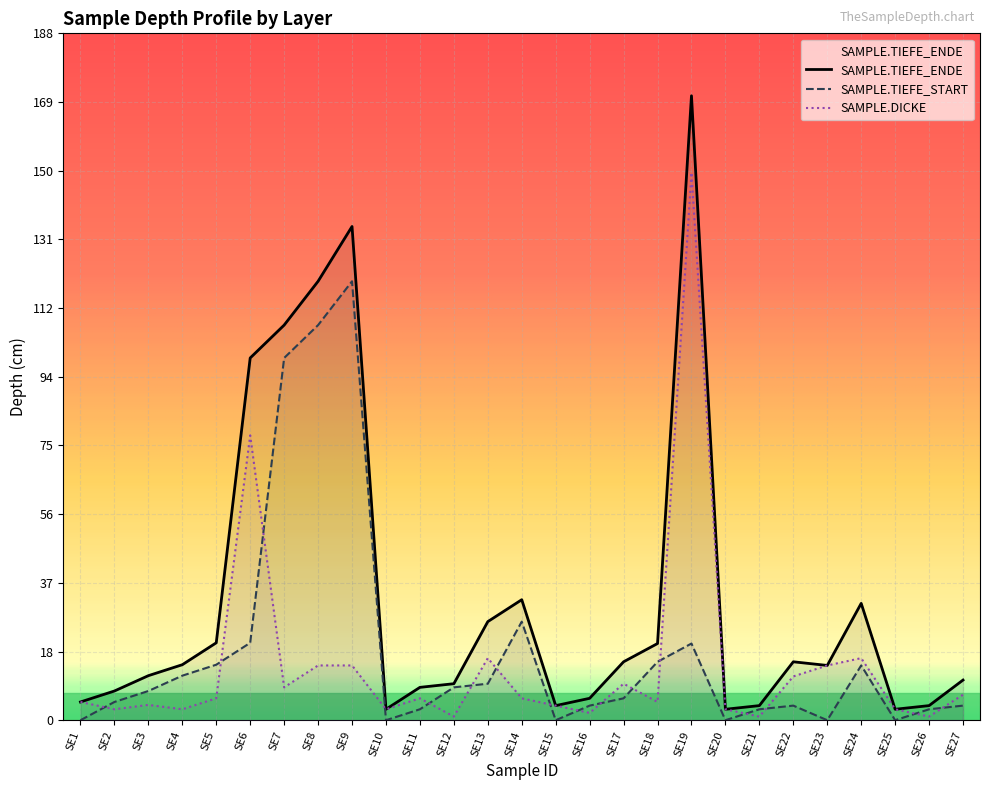

What are all the series names shown in the legend?

SAMPLE.TIEFE_ENDE, SAMPLE.TIEFE_START, SAMPLE.DICKE